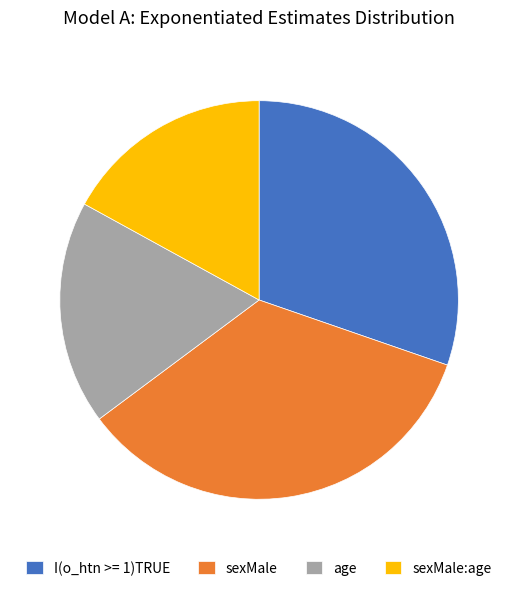

Is there a majority slice in this chart?

No